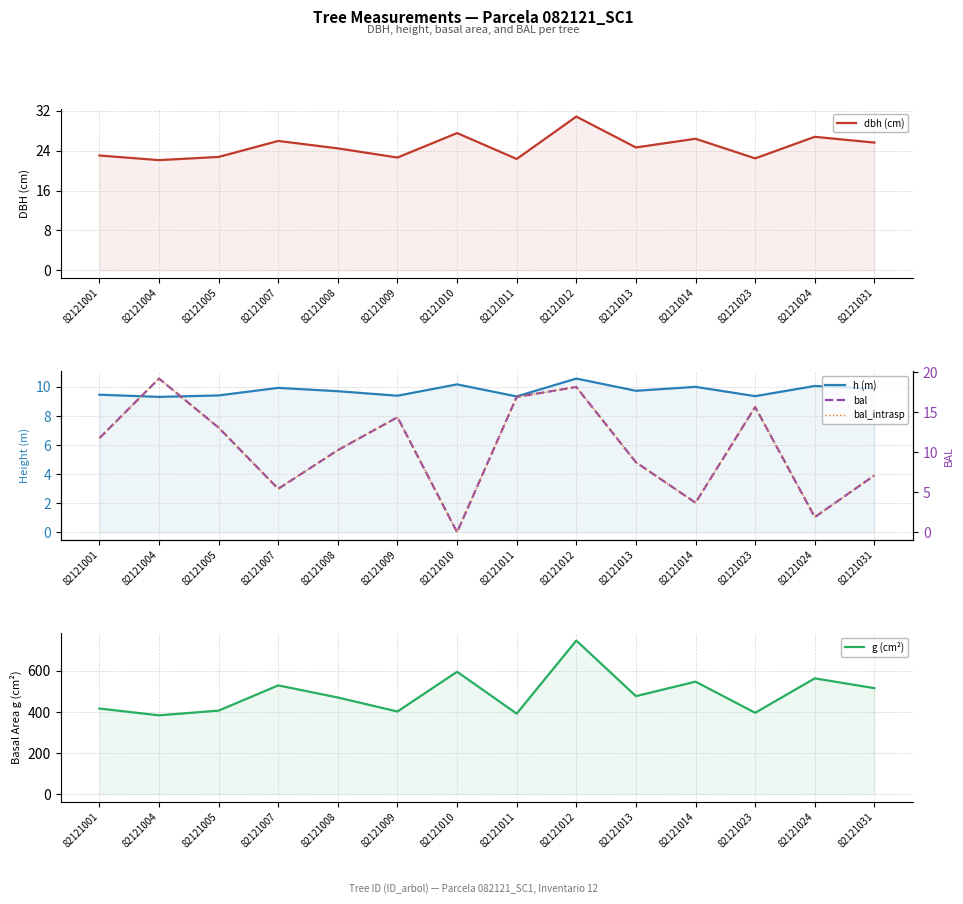

The g (cm²) series shows 395.8 at 82121023. True or false?

True